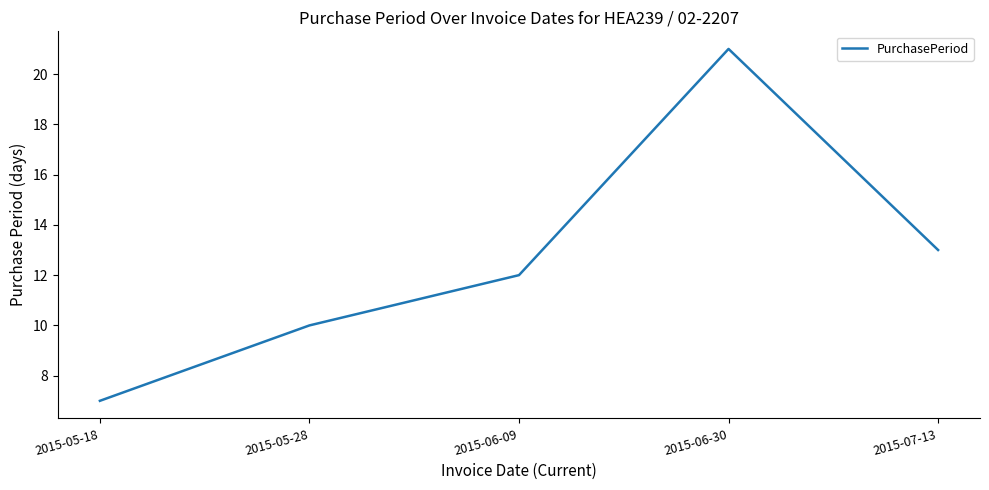

Where is the data nearest to the value 14?

2015-07-13